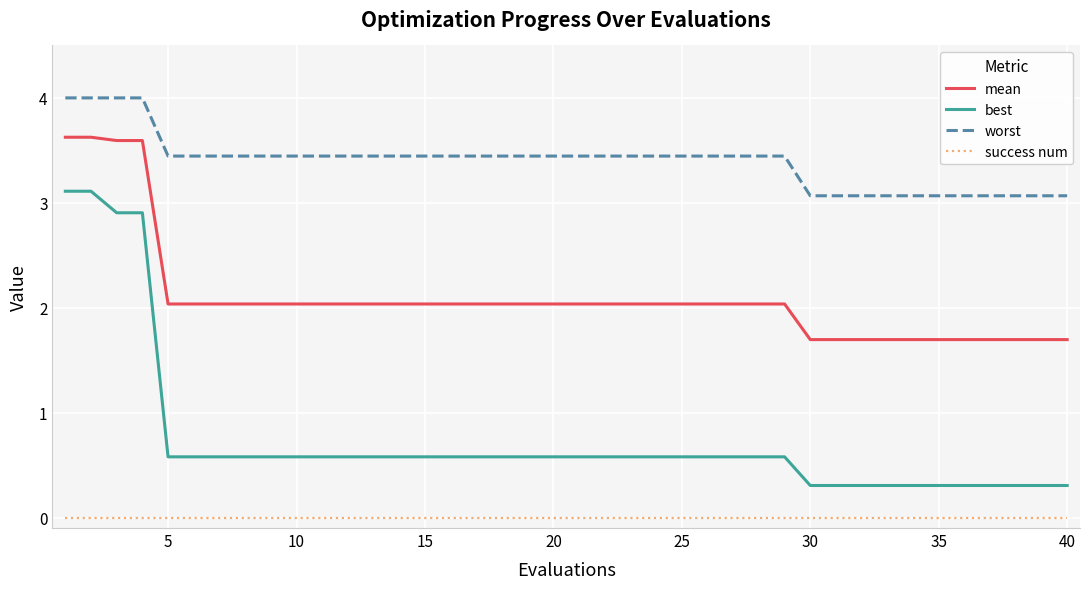

True or false: success num and best intersect in this chart.

False